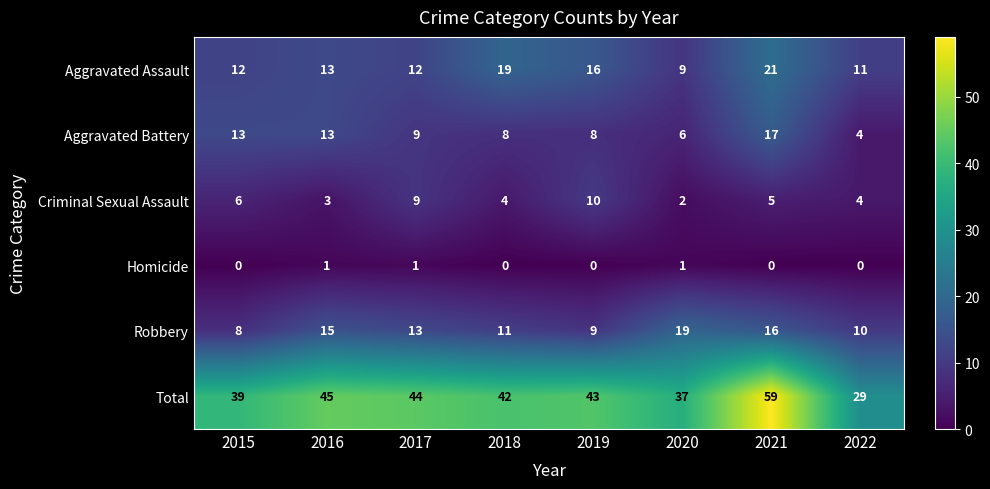

What is the difference between the maximum and minimum values in the Criminal Sexual Assault series?

8